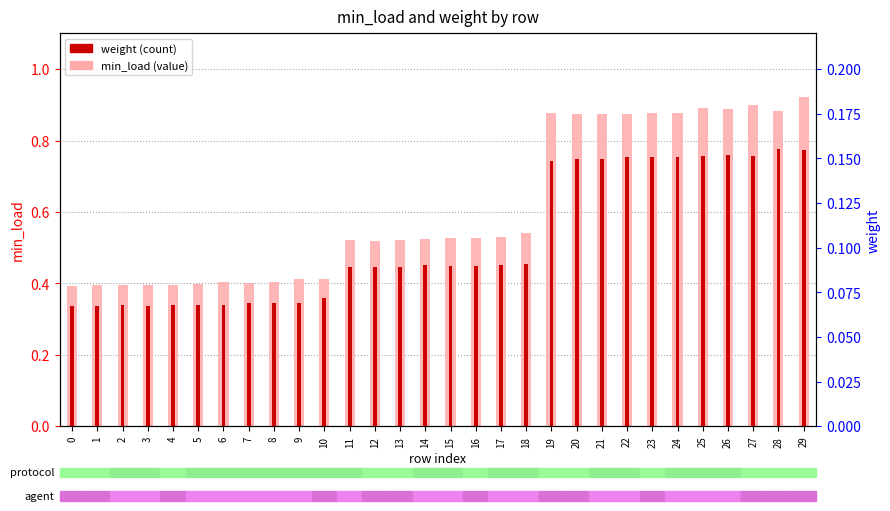

At 15, list the series in order from largest to smallest.

min_load, weight